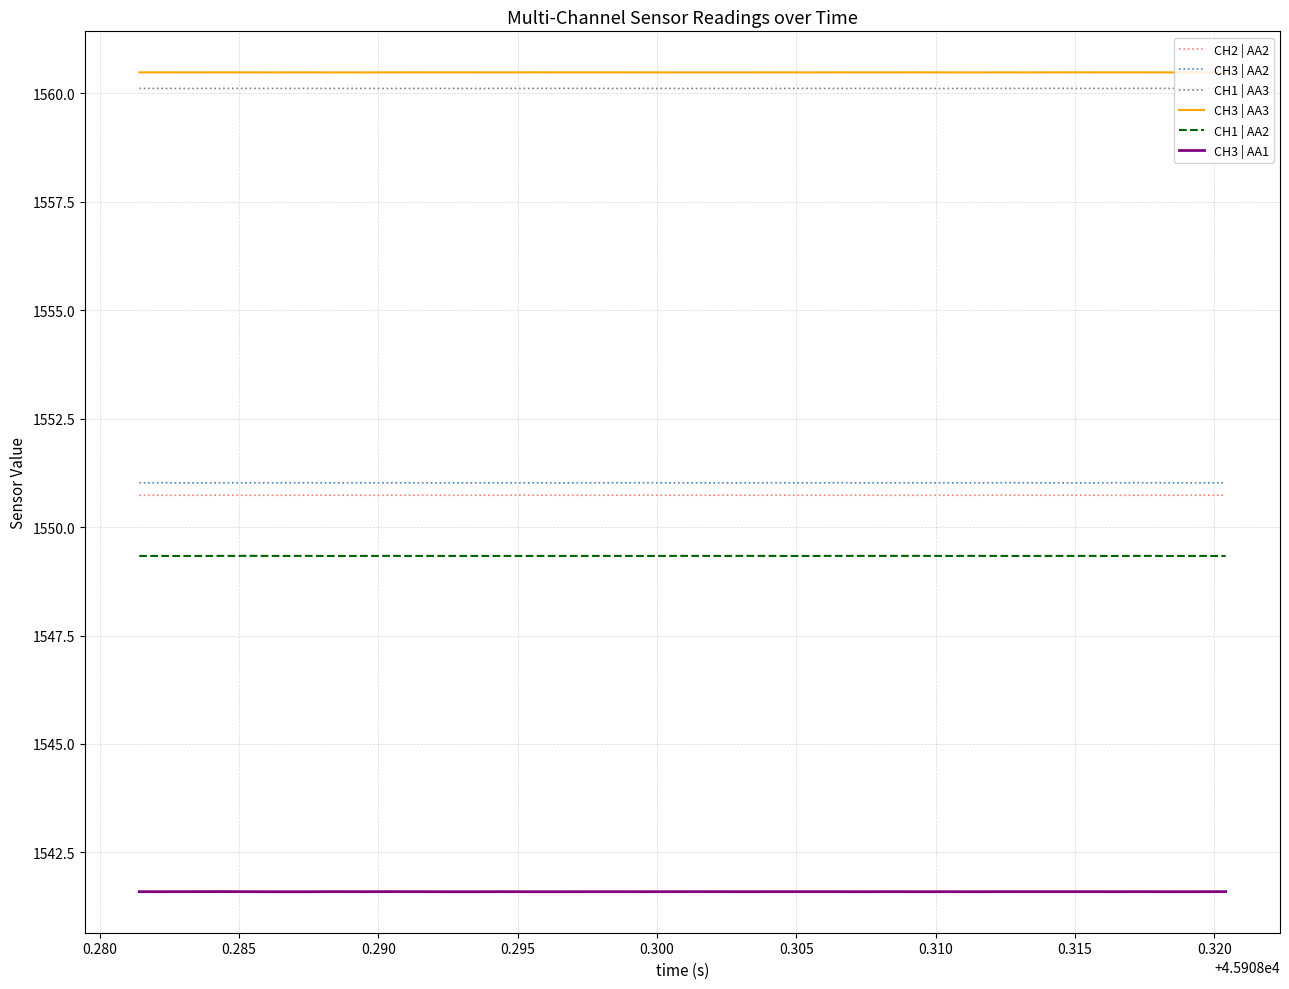

Reading left to right, what are all the values shown in this chart?

CH2 | AA2: 1550.7	1550.7	1550.7	1550.7	1550.7	1550.7	1550.7	1550.7	1550.7	1550.7	1550.7	1550.7	1550.7	1550.7	1550.7	1550.7	1550.7	1550.7	1550.7	1550.7	1550.7	1550.7	1550.7	1550.7	1550.7	1550.7	1550.7	1550.7	1550.7	1550.7	1550.7	1550.7	1550.7	1550.7	1550.7	1550.7	1550.7	1550.7	1550.7	1550.7
CH3 | AA2: 1551.0	1551.0	1551.0	1551.0	1551.0	1551.0	1551.0	1551.0	1551.0	1551.0	1551.0	1551.0	1551.0	1551.0	1551.0	1551.0	1551.0	1551.0	1551.0	1551.0	1551.0	1551.0	1551.0	1551.0	1551.0	1551.0	1551.0	1551.0	1551.0	1551.0	1551.0	1551.0	1551.0	1551.0	1551.0	1551.0	1551.0	1551.0	1551.0	1551.0
CH1 | AA3: 1560.1	1560.1	1560.1	1560.1	1560.1	1560.1	1560.1	1560.1	1560.1	1560.1	1560.1	1560.1	1560.1	1560.1	1560.1	1560.1	1560.1	1560.1	1560.1	1560.1	1560.1	1560.1	1560.1	1560.1	1560.1	1560.1	1560.1	1560.1	1560.1	1560.1	1560.1	1560.1	1560.1	1560.1	1560.1	1560.1	1560.1	1560.1	1560.1	1560.1
CH3 | AA3: 1560.5	1560.5	1560.5	1560.5	1560.5	1560.5	1560.5	1560.5	1560.5	1560.5	1560.5	1560.5	1560.5	1560.5	1560.5	1560.5	1560.5	1560.5	1560.5	1560.5	1560.5	1560.5	1560.5	1560.5	1560.5	1560.5	1560.5	1560.5	1560.5	1560.5	1560.5	1560.5	1560.5	1560.5	1560.5	1560.5	1560.5	1560.5	1560.5	1560.5
CH1 | AA2: 1549.3	1549.3	1549.3	1549.3	1549.3	1549.3	1549.3	1549.3	1549.3	1549.3	1549.3	1549.3	1549.3	1549.3	1549.3	1549.3	1549.3	1549.3	1549.3	1549.3	1549.3	1549.3	1549.3	1549.3	1549.3	1549.3	1549.3	1549.3	1549.3	1549.3	1549.3	1549.3	1549.3	1549.3	1549.3	1549.3	1549.3	1549.3	1549.3	1549.3
CH3 | AA1: 1541.6	1541.6	1541.6	1541.6	1541.6	1541.6	1541.6	1541.6	1541.6	1541.6	1541.6	1541.6	1541.6	1541.6	1541.6	1541.6	1541.6	1541.6	1541.6	1541.6	1541.6	1541.6	1541.6	1541.6	1541.6	1541.6	1541.6	1541.6	1541.6	1541.6	1541.6	1541.6	1541.6	1541.6	1541.6	1541.6	1541.6	1541.6	1541.6	1541.6